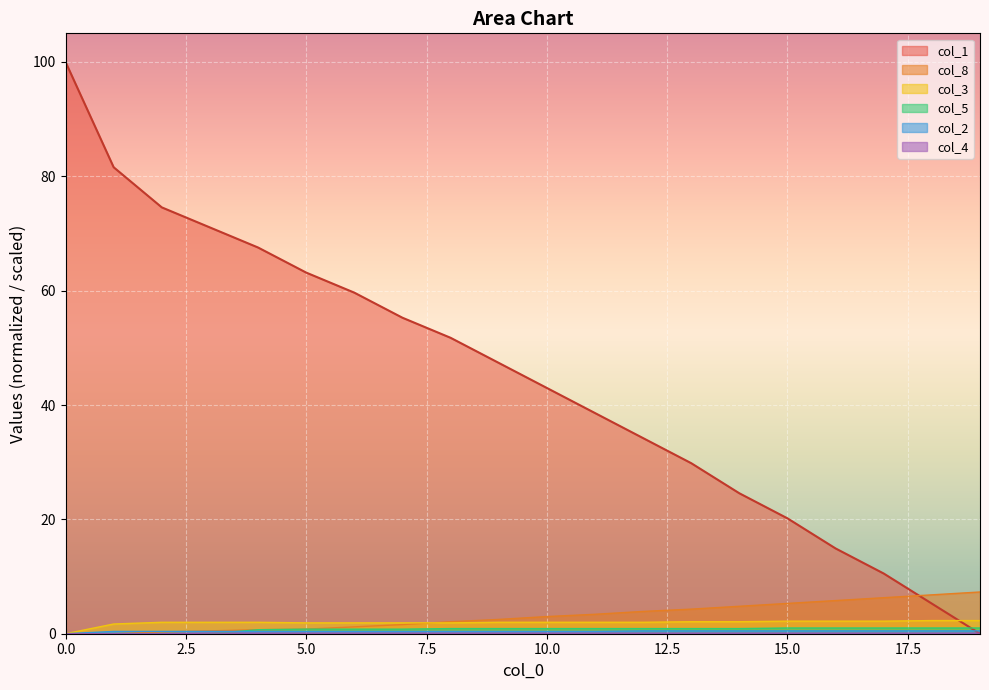

True or false: col_4 has a value of 0.2 at 16.

False